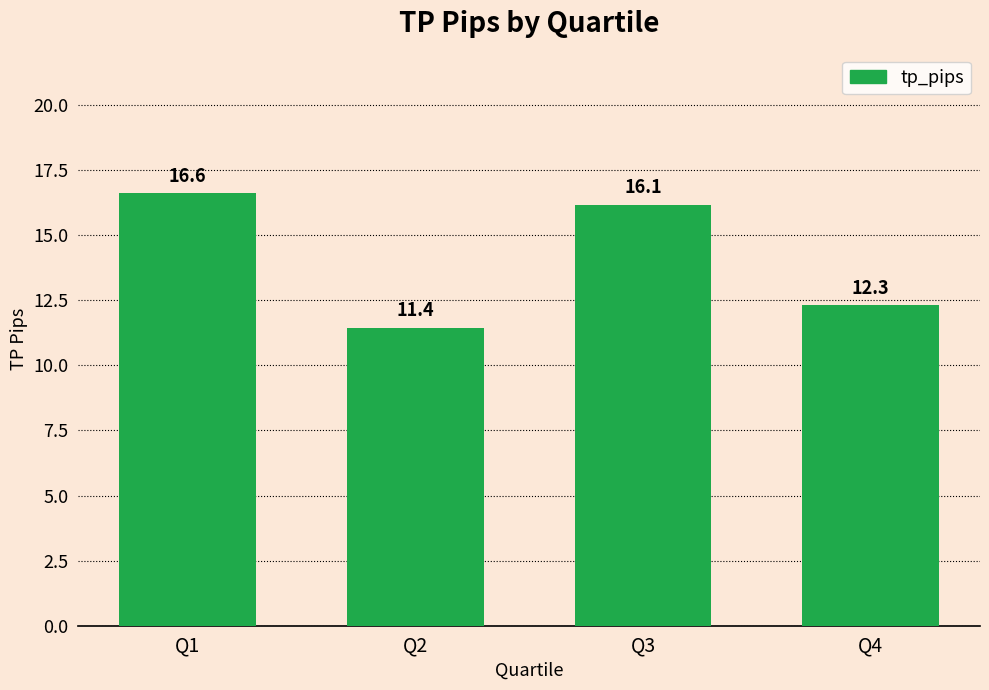

Is it true that the value at Q1 is 6.7?

False